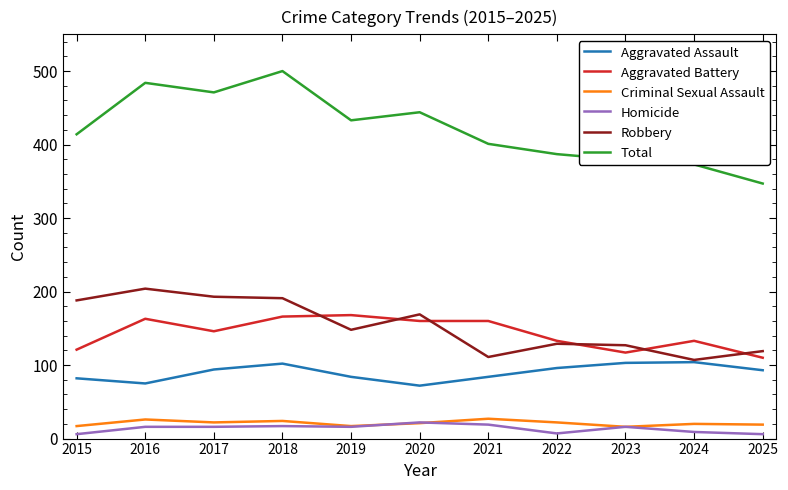

Is it true that Criminal Sexual Assault equals 22 at 2017?

True